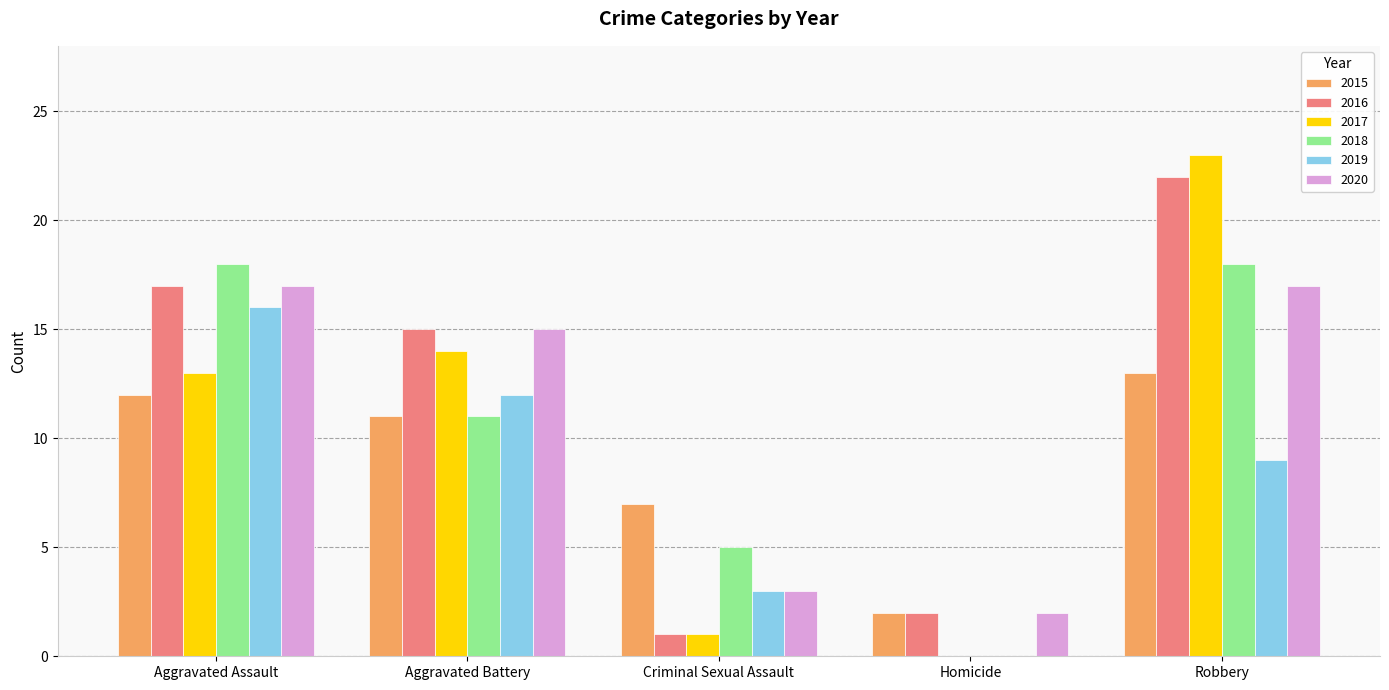

What is the sum of the 2019 values at Criminal Sexual Assault and Aggravated Assault?

19